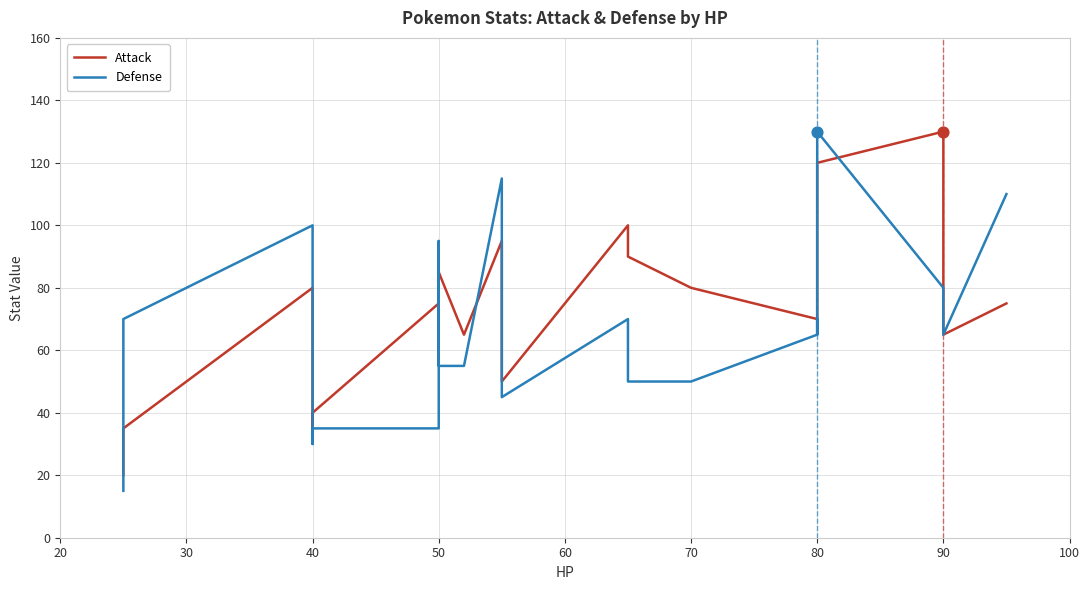

Which series has the largest Y range (max minus min)?

Defense